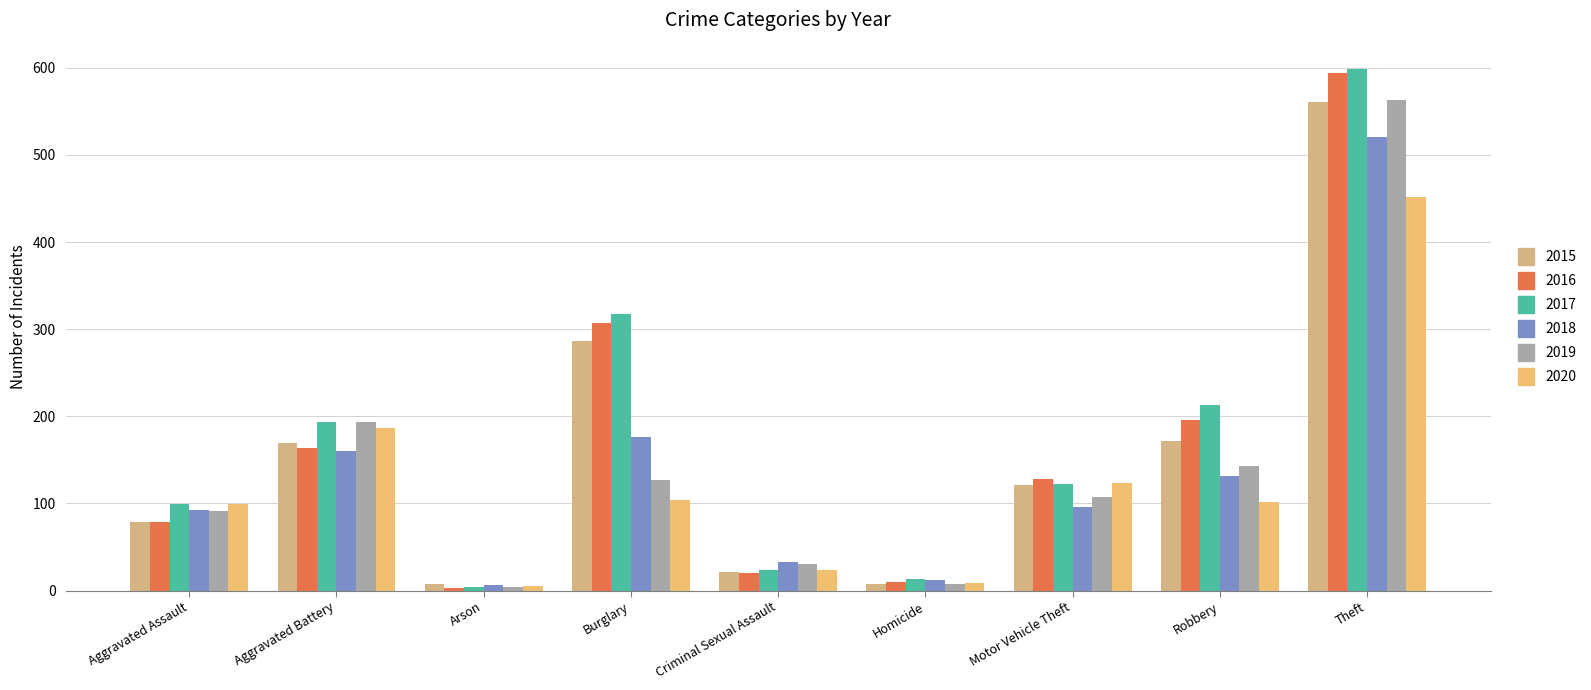

What is the value of the 2015 bar at the 9th from the left?

561